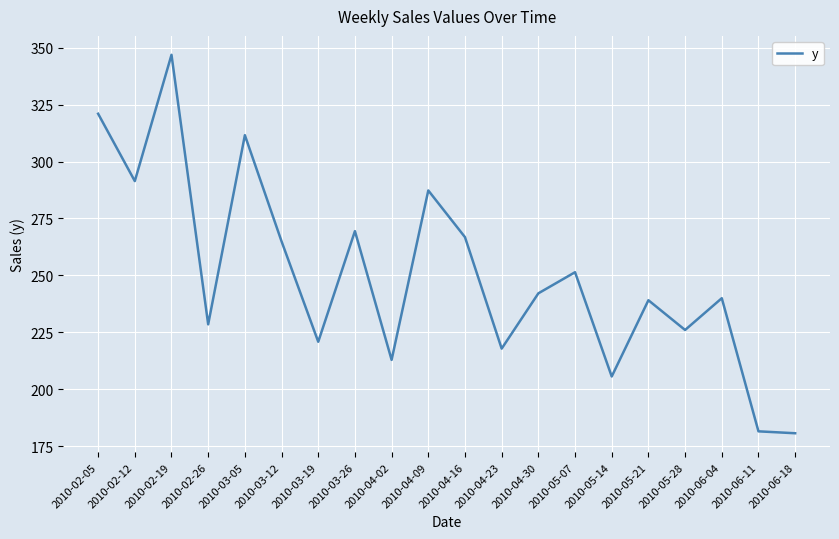

What is the ratio of the value at 2010-04-23 to the value at 2010-03-05?

0.7